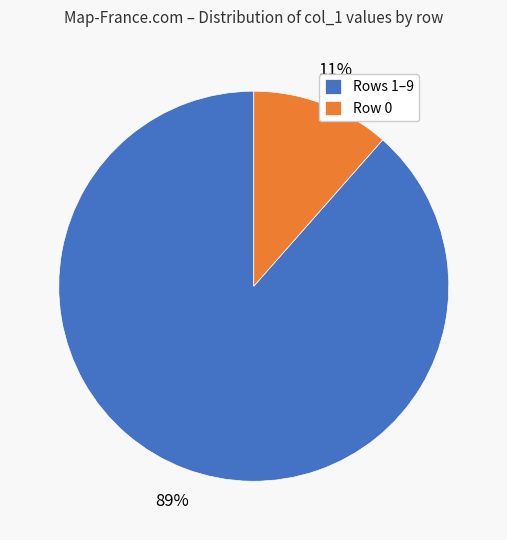

The Row 0 slice represents 26% of the pie. True or false?

False